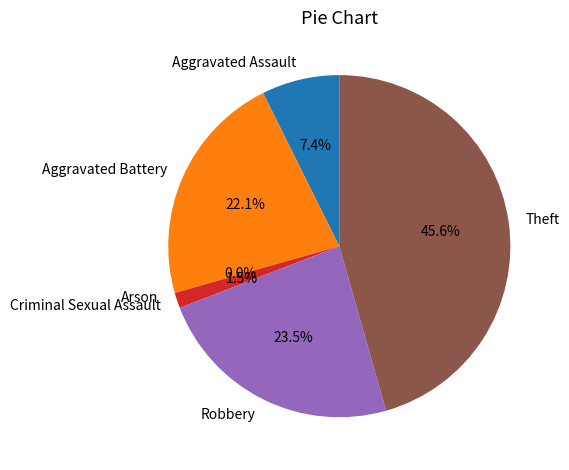

Is there any slice that represents more than half of the pie?

No